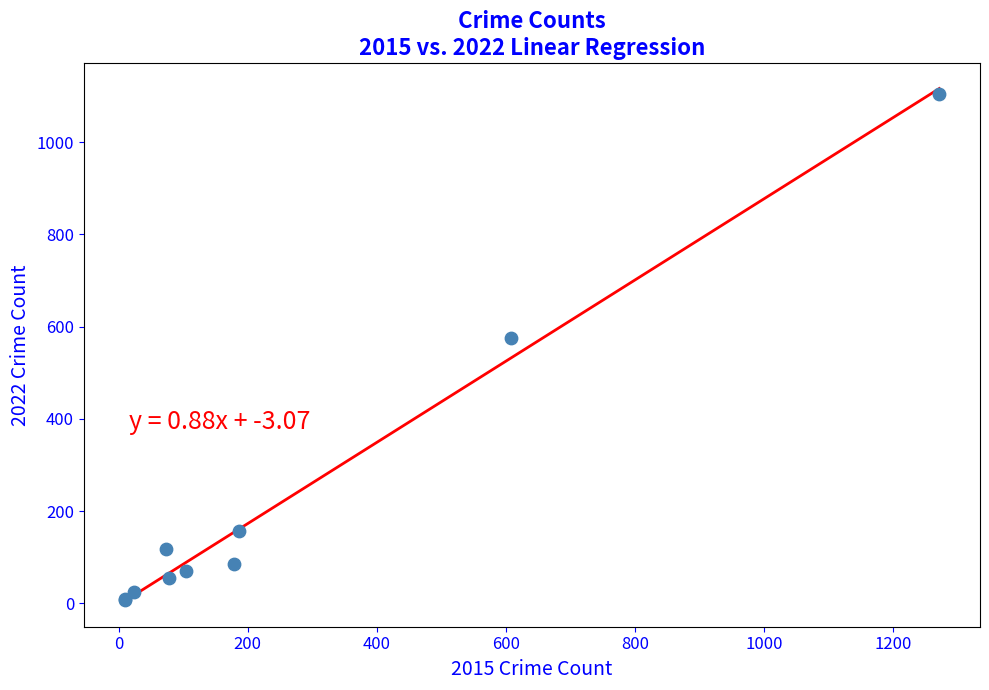

What Y value in the scatter plot is closest to 556?

576